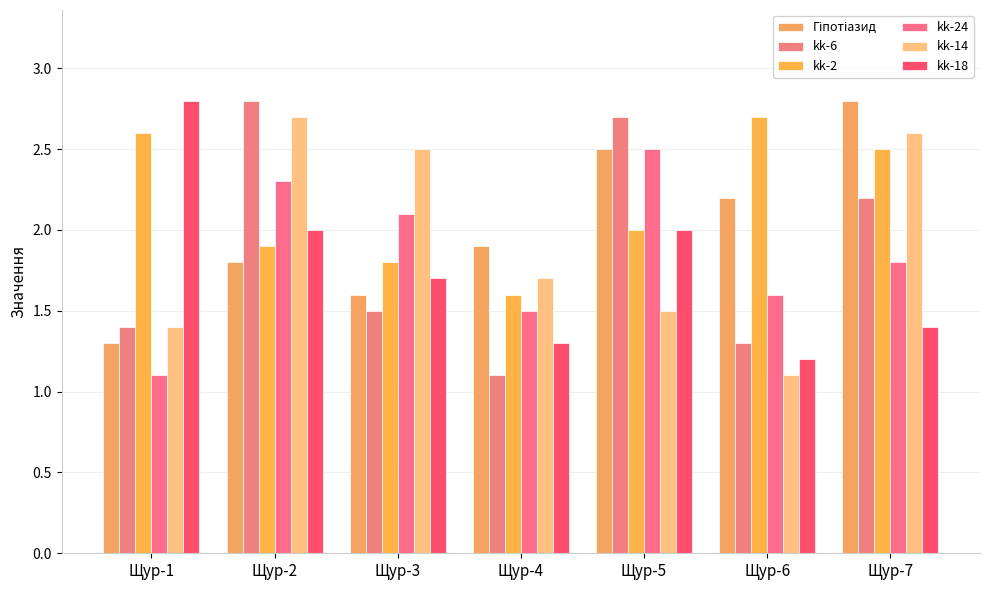

The value of kk-14 at Щур-7 is 3.5. True or false?

False